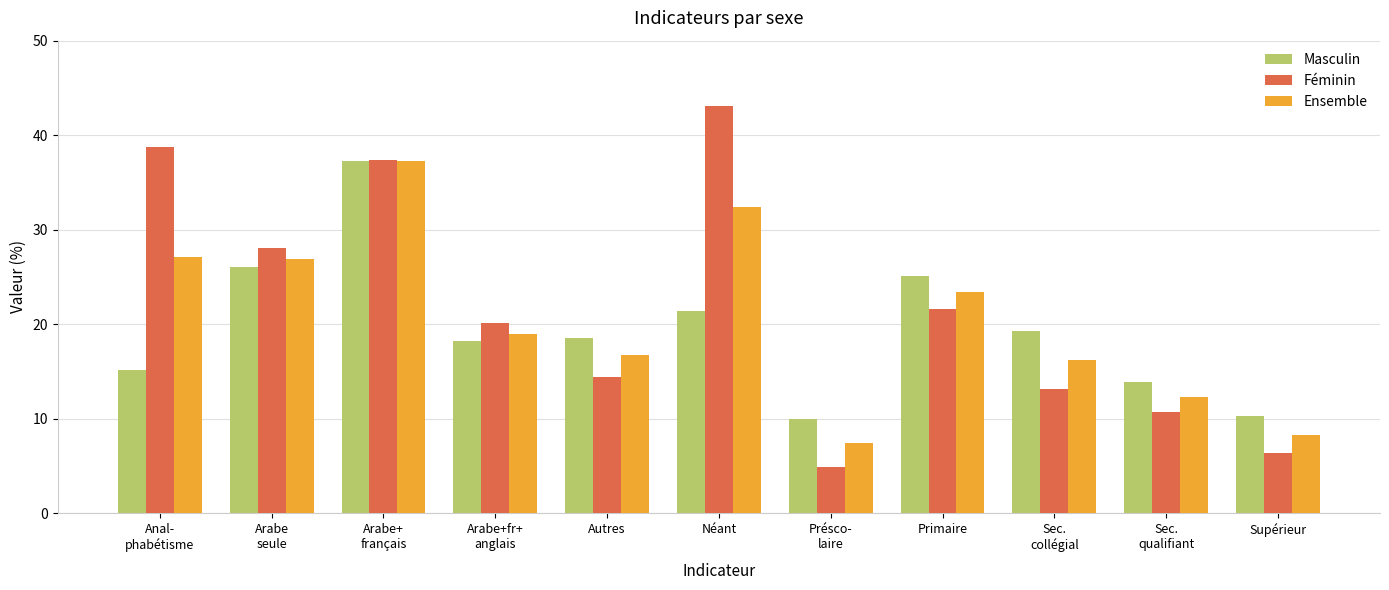

How many data points does each series have?

11